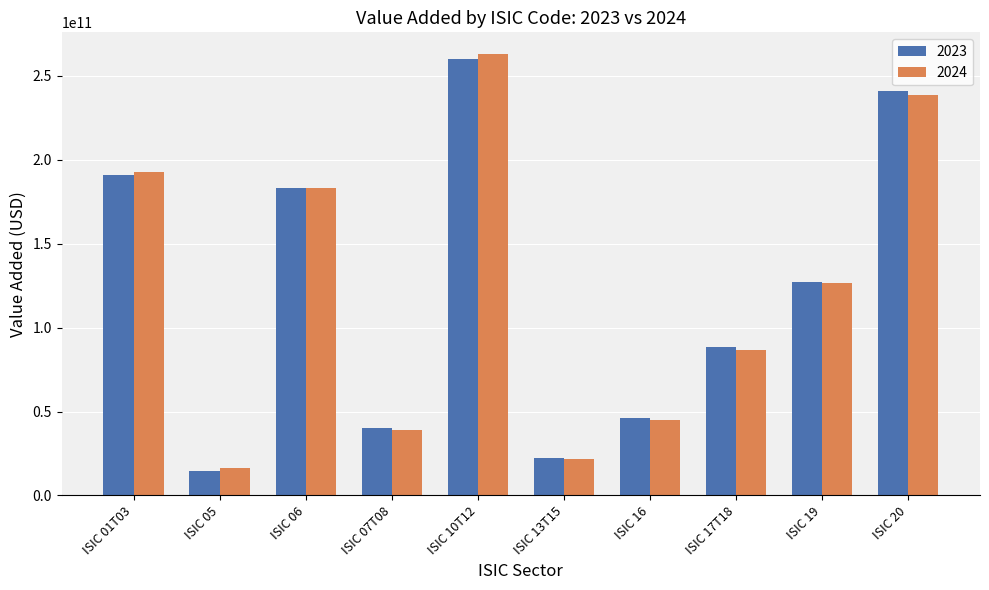

Is it true that 2024 equals 39256388841.7 at ISIC 07T08?

True